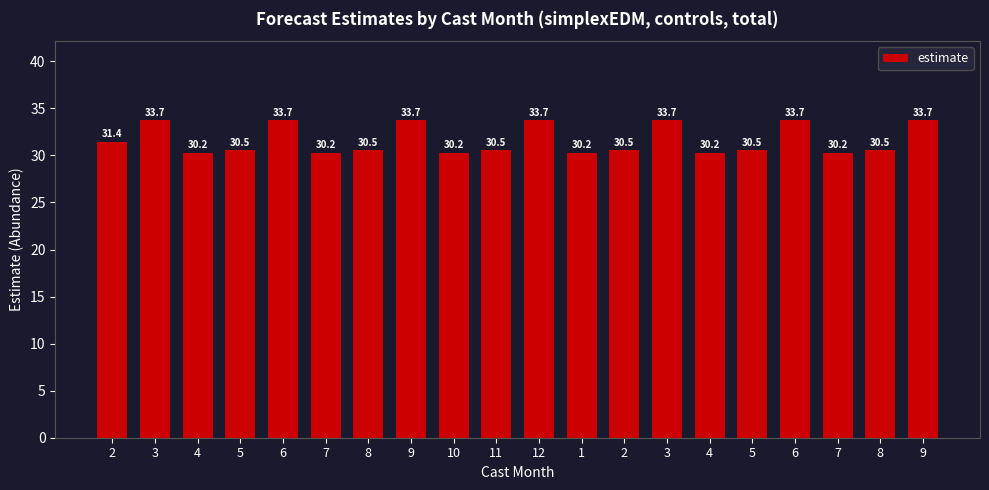

The chart shows a value of 30.5 at 8. True or false?

True